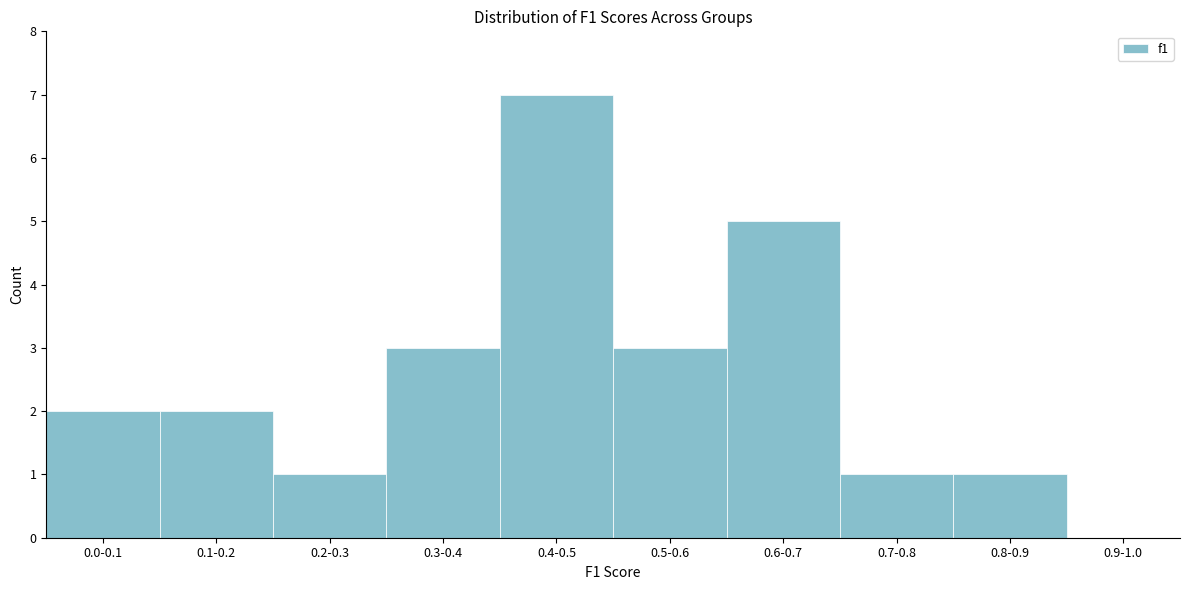

Reading left to right, list all the values displayed in this chart.

0.0-0.1=2	0.1-0.2=2	0.2-0.3=1	0.3-0.4=3	0.4-0.5=7	0.5-0.6=3	0.6-0.7=5	0.7-0.8=1	0.8-0.9=1	0.9-1.0=0